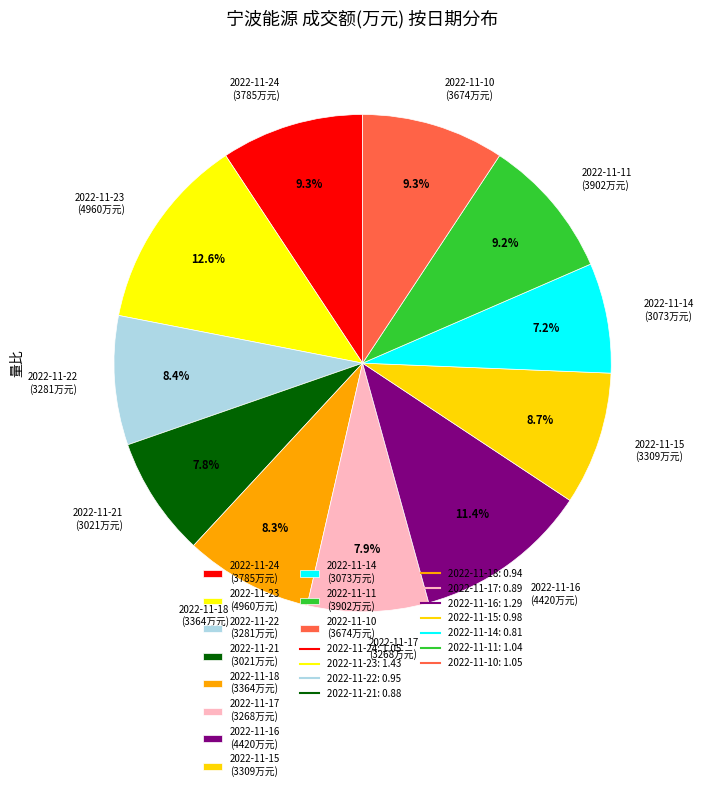

To the nearest percent, what is the average slice percentage?

9%